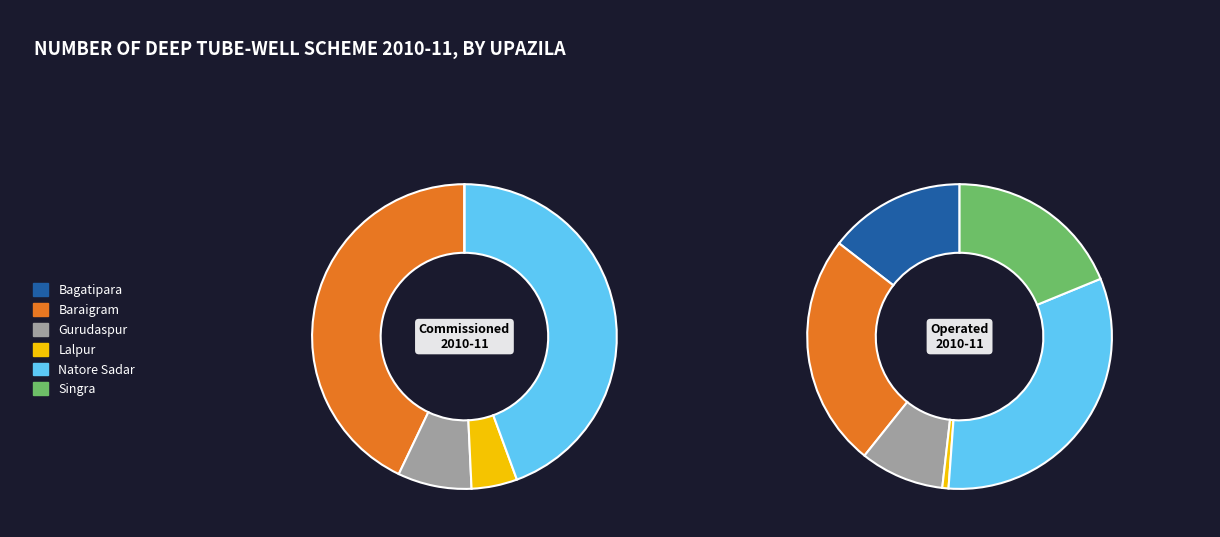

Is there a majority slice in this chart?

No